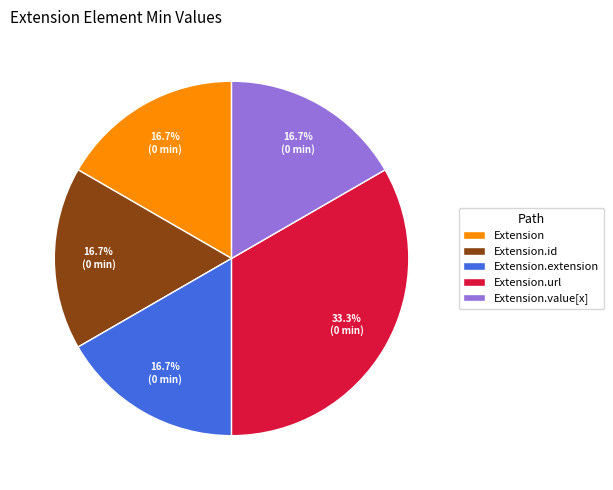

Count the number of slices in the pie.

5